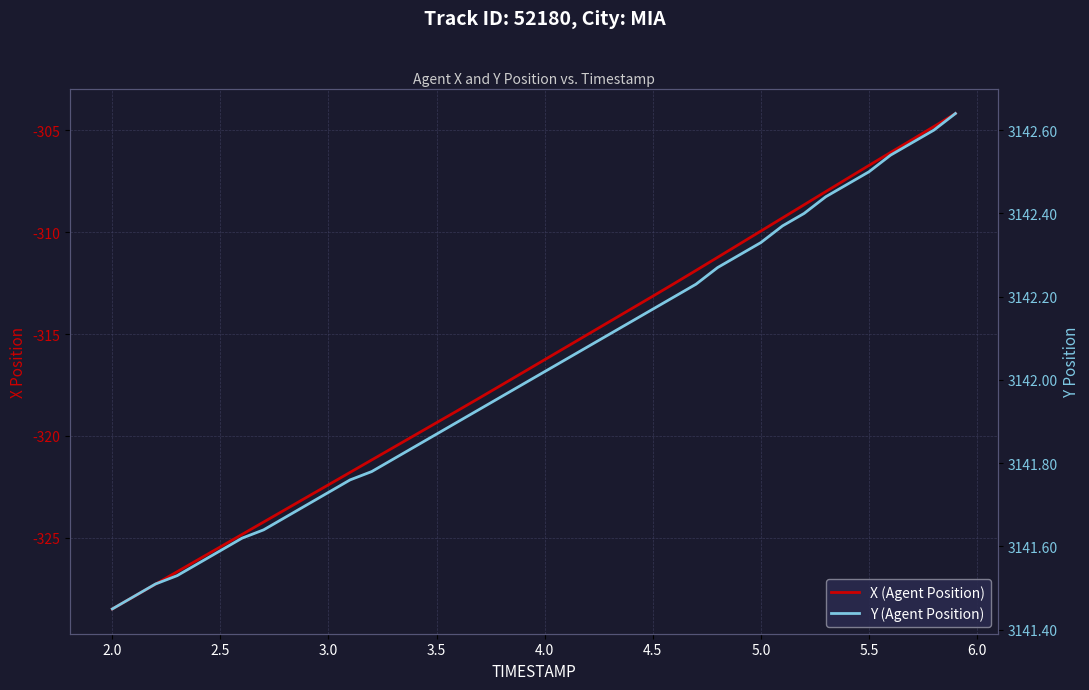

What are all the series names shown in the legend?

X (Agent Position), Y (Agent Position)